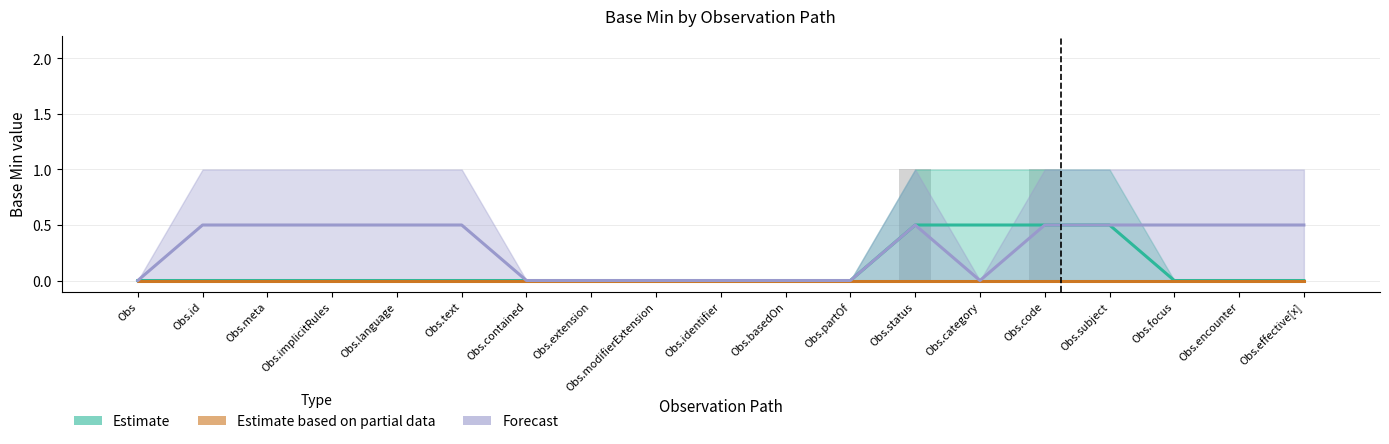

Which category has the highest value across all series?

Obs.status